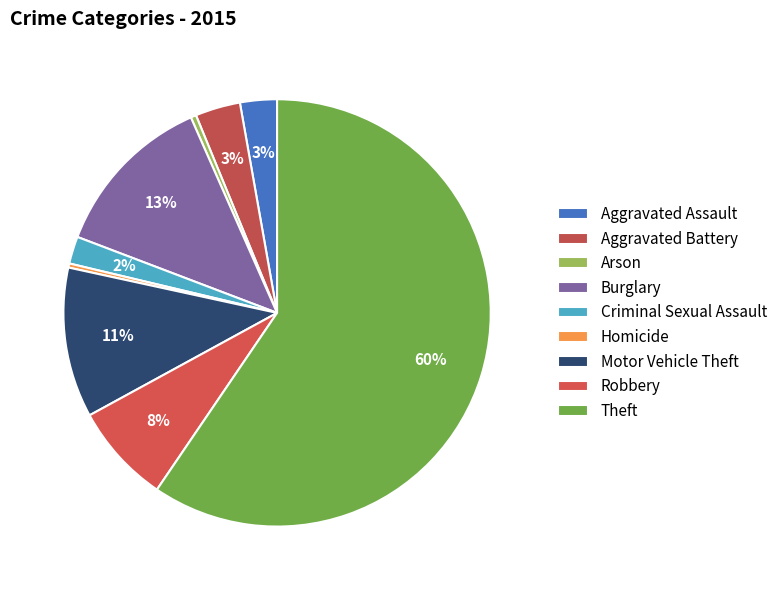

Rank the categories by value from lowest to highest.

Homicide, Arson, Criminal Sexual Assault, Aggravated Assault, Aggravated Battery, Robbery, Motor Vehicle Theft, Burglary, Theft